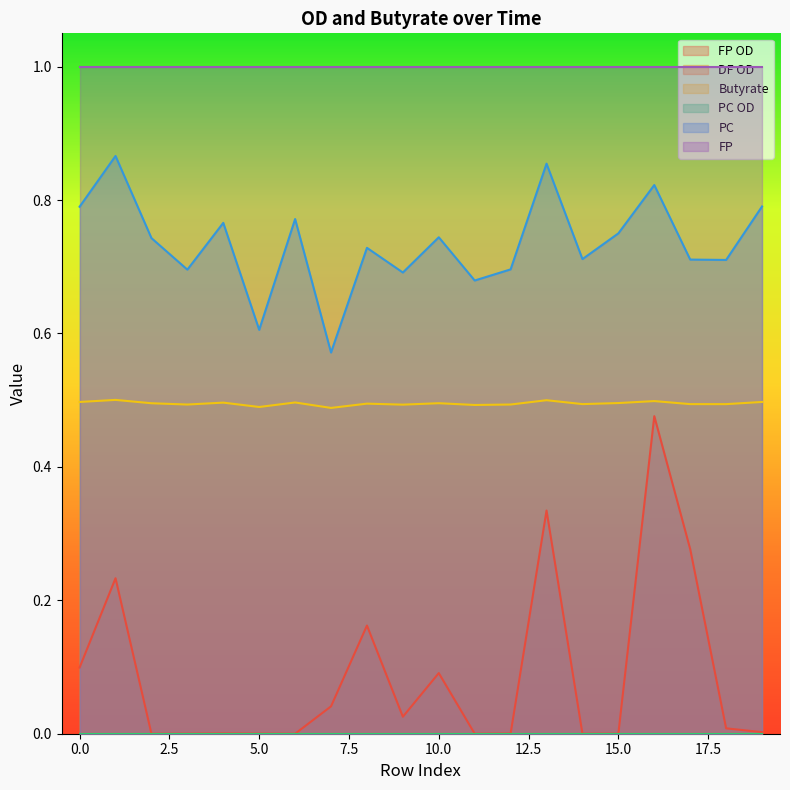

What is the difference between the maximum and second lowest values in the FP OD series?

0.5